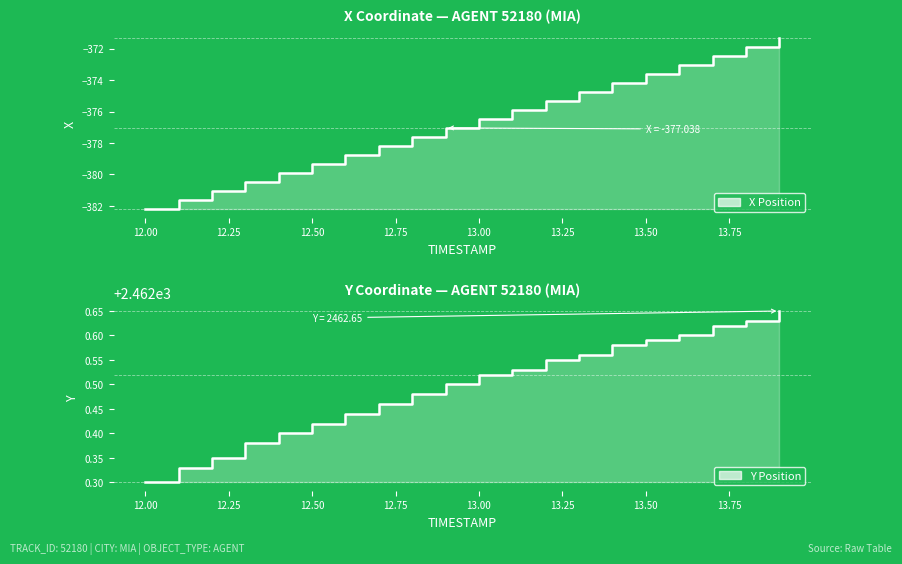

True or false: X Position has more than 1 interior local peaks.

False